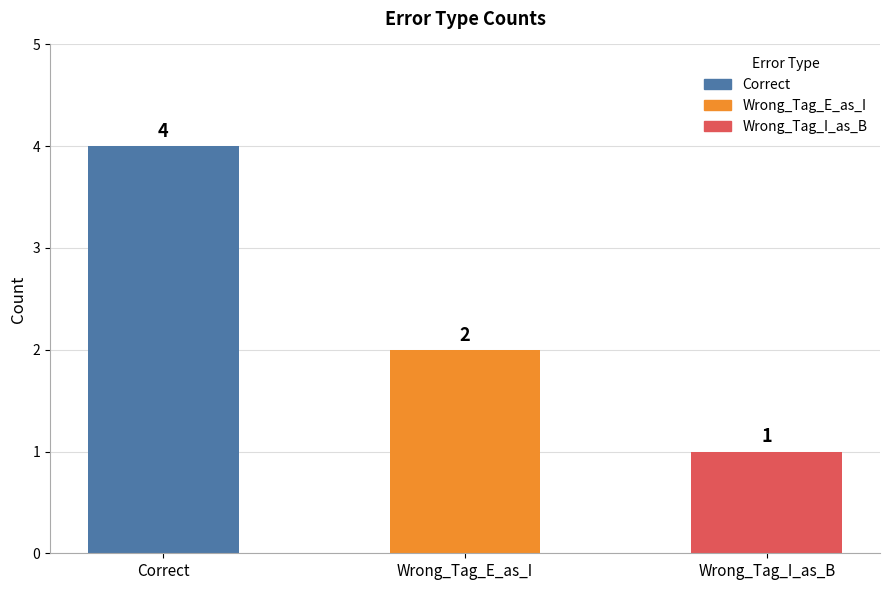

What is the label of the 2nd bar from the left?

Wrong_Tag_E_as_I